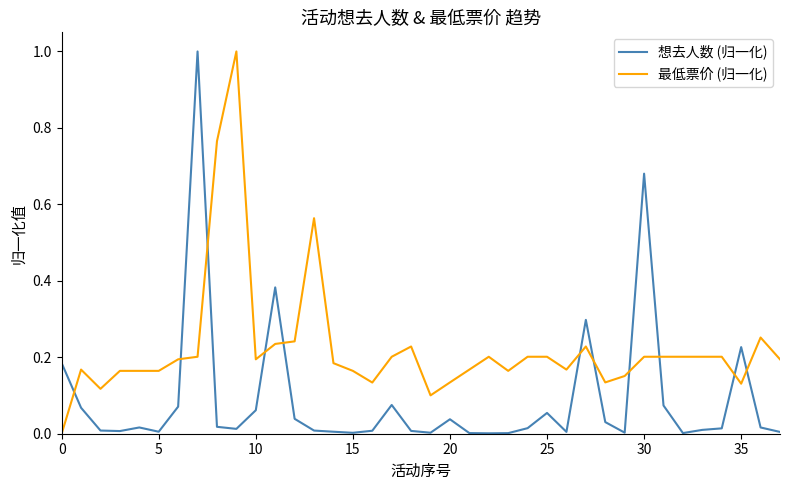

Which series ends up on top after the final intersection of 想去人数 (归一化) and 最低票价 (归一化)?

最低票价 (归一化)